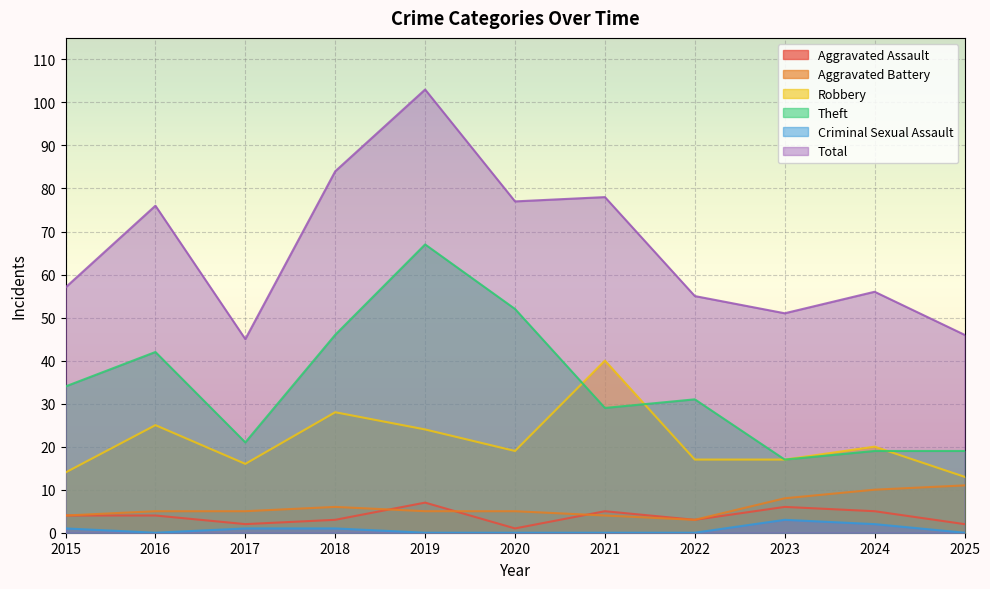

Where is Criminal Sexual Assault nearest to the value 1?

2015